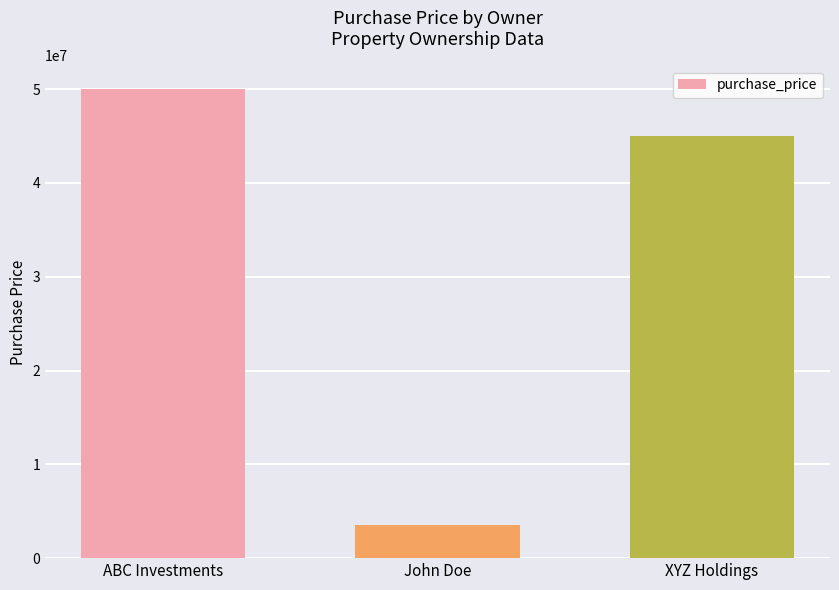

Rank the categories by value from lowest to highest.

John Doe, XYZ Holdings, ABC Investments